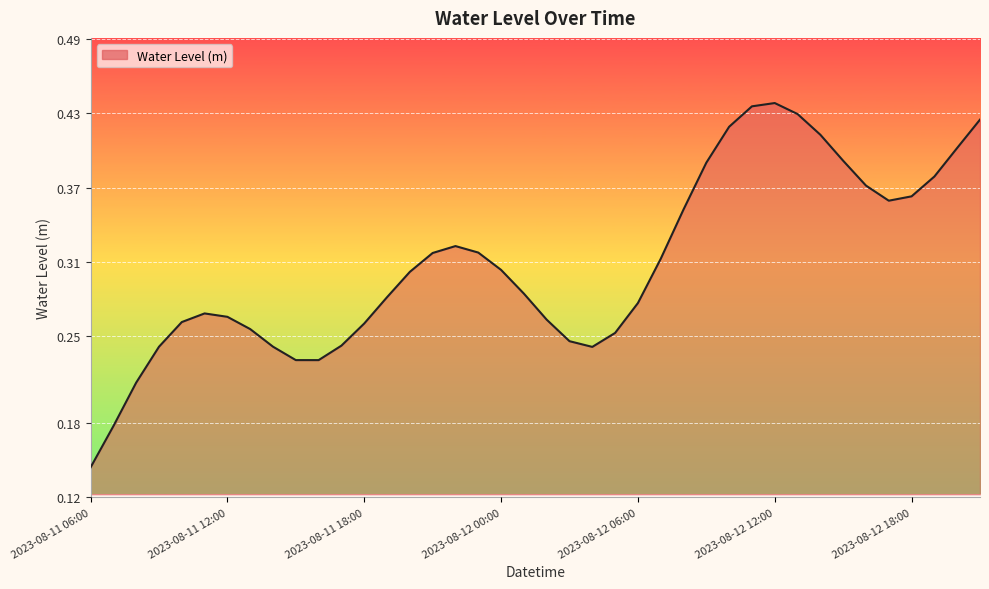

How many lines are shown in the chart?

1